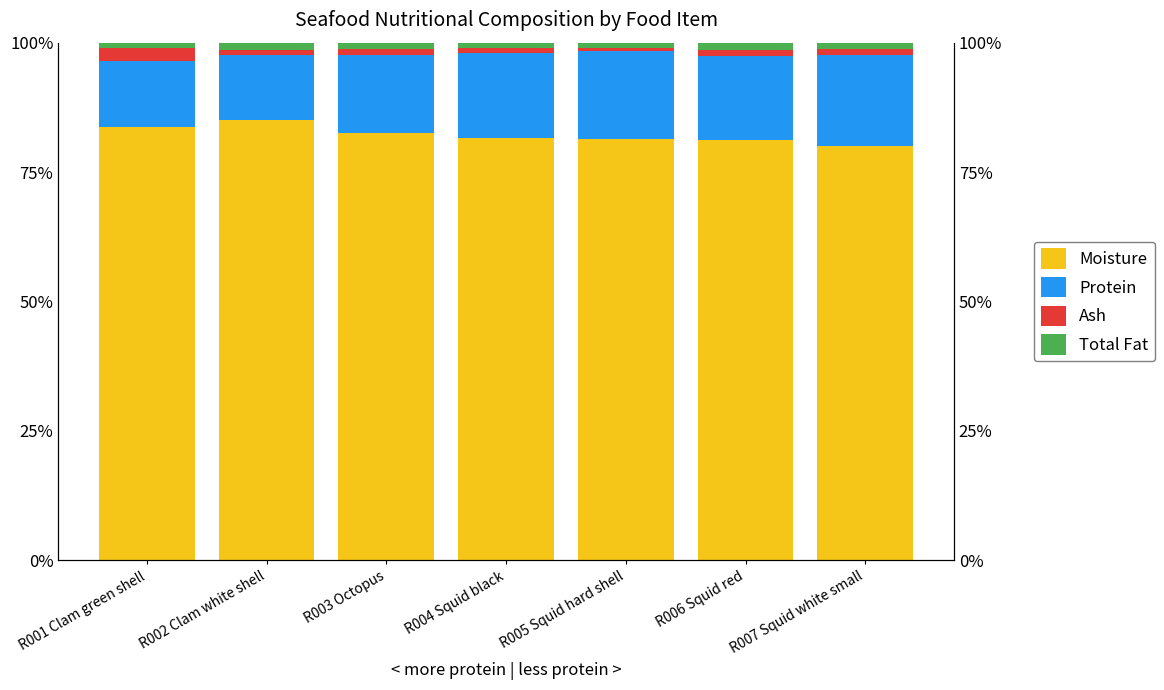

Reading left to right, list all the values displayed in this chart.

Moisture: R001 Clam green shell=83.7	R002 Clam white shell=85.1	R003 Octopus=82.5	R004 Squid black=81.6	R005 Squid hard shell=81.3	R006 Squid red=81.1	R007 Squid white small=80.1
Protein: R001 Clam green shell=12.7	R002 Clam white shell=12.5	R003 Octopus=15.1	R004 Squid black=16.3	R005 Squid hard shell=17.0	R006 Squid red=16.3	R007 Squid white small=17.6
Ash: R001 Clam green shell=2.6	R002 Clam white shell=0.9	R003 Octopus=1.2	R004 Squid black=1.0	R005 Squid hard shell=0.8	R006 Squid red=1.2	R007 Squid white small=1.2
Total Fat: R001 Clam green shell=1.0	R002 Clam white shell=1.4	R003 Octopus=1.1	R004 Squid black=1.1	R005 Squid hard shell=0.9	R006 Squid red=1.4	R007 Squid white small=1.2